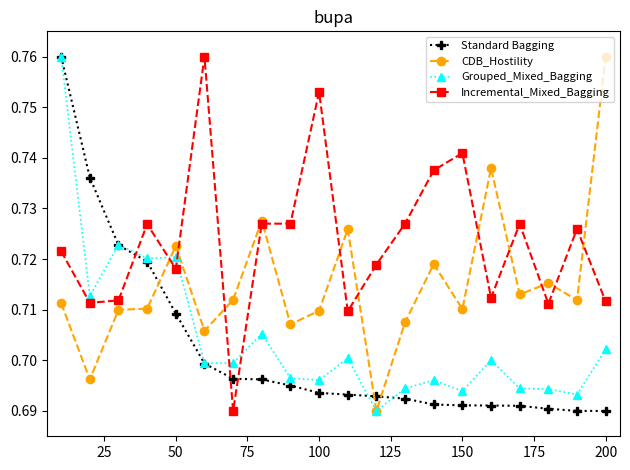

True or false: Incremental_Mixed_Bagging has more than 0 points higher than both neighbors.

True